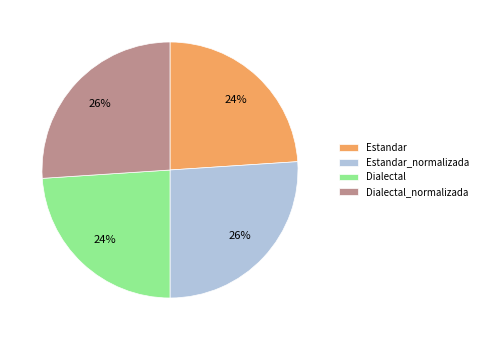

Which has a higher value, Dialectal or Estandar_normalizada?

Estandar_normalizada